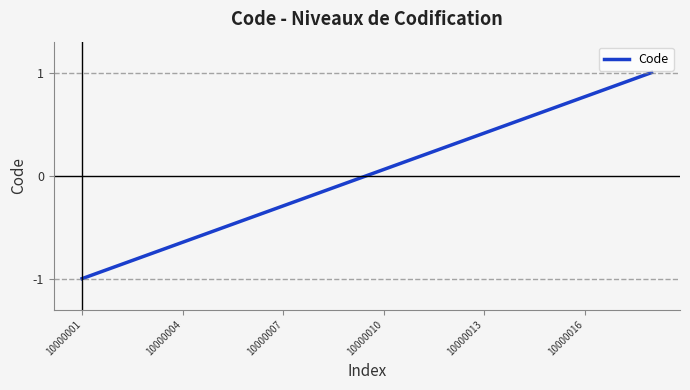

What is the smallest value displayed?

-1.0